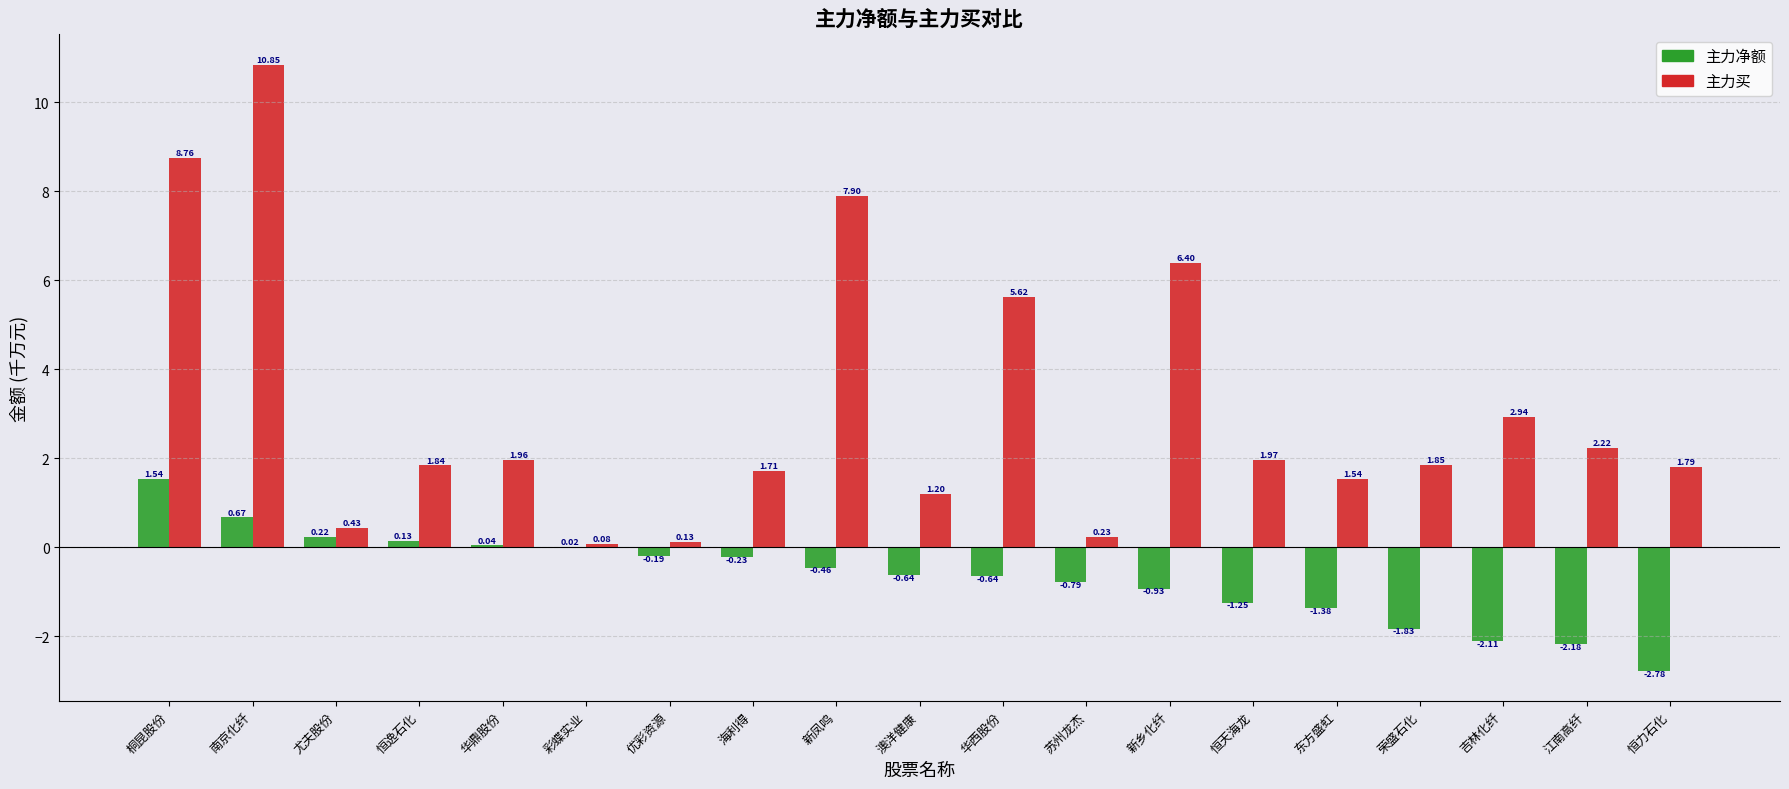

Which category has the highest value across all series?

南京化纤